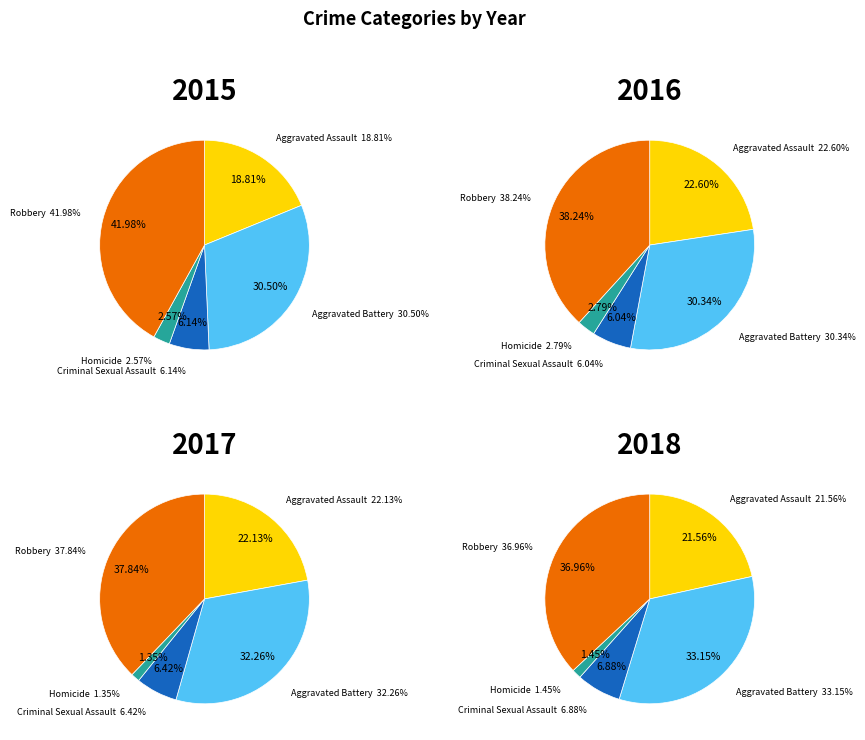

To the nearest percent, what is the difference between the 2 and 0 slice percentages?

1%